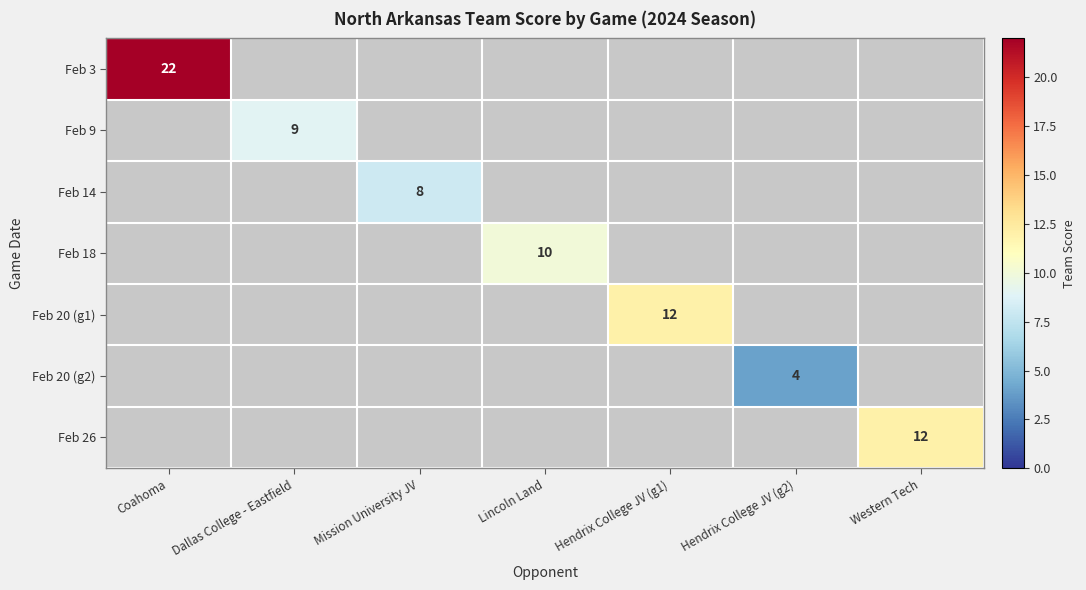

Which series has the largest range (max minus min)?

Feb 3